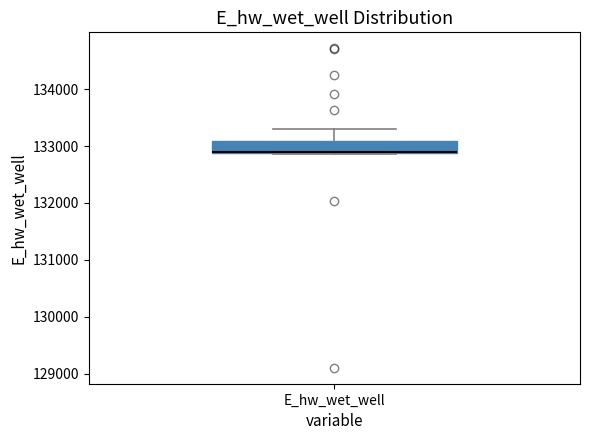

Read this box plot against the y-axis: the position of the median line, the range covered by the box, and the ends of both whiskers. The values are not printed on the chart, so give them approximately, as read against the axis.

median 132900 (drawn on the box's lower edge), box 132900 to 133100, whiskers 132900 to 133300